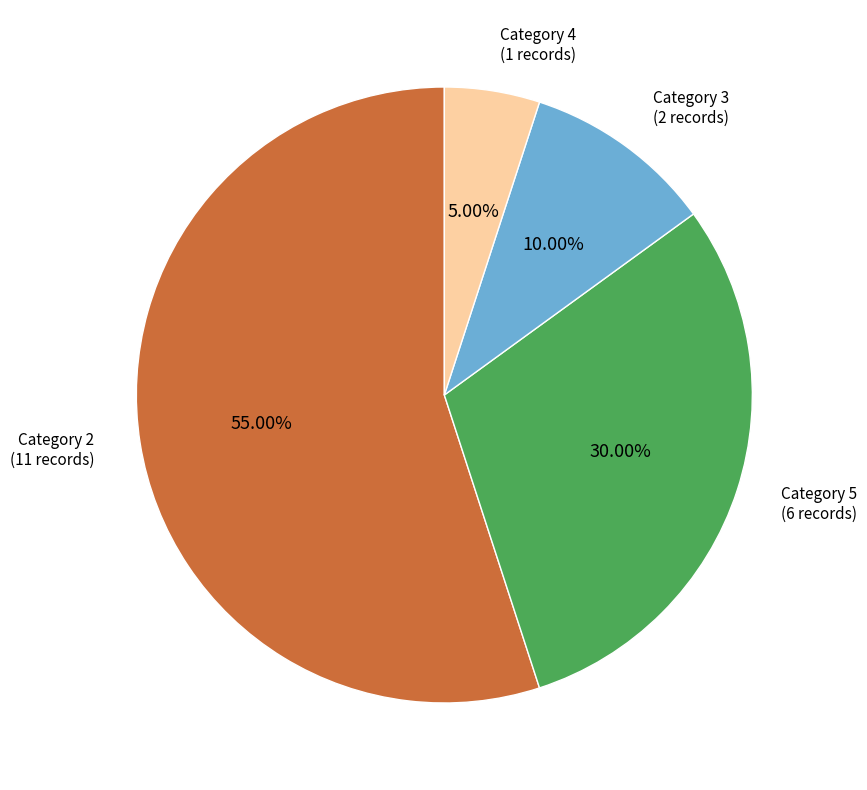

Rank the categories by value from lowest to highest.

Category 4, Category 3, Category 5, Category 2